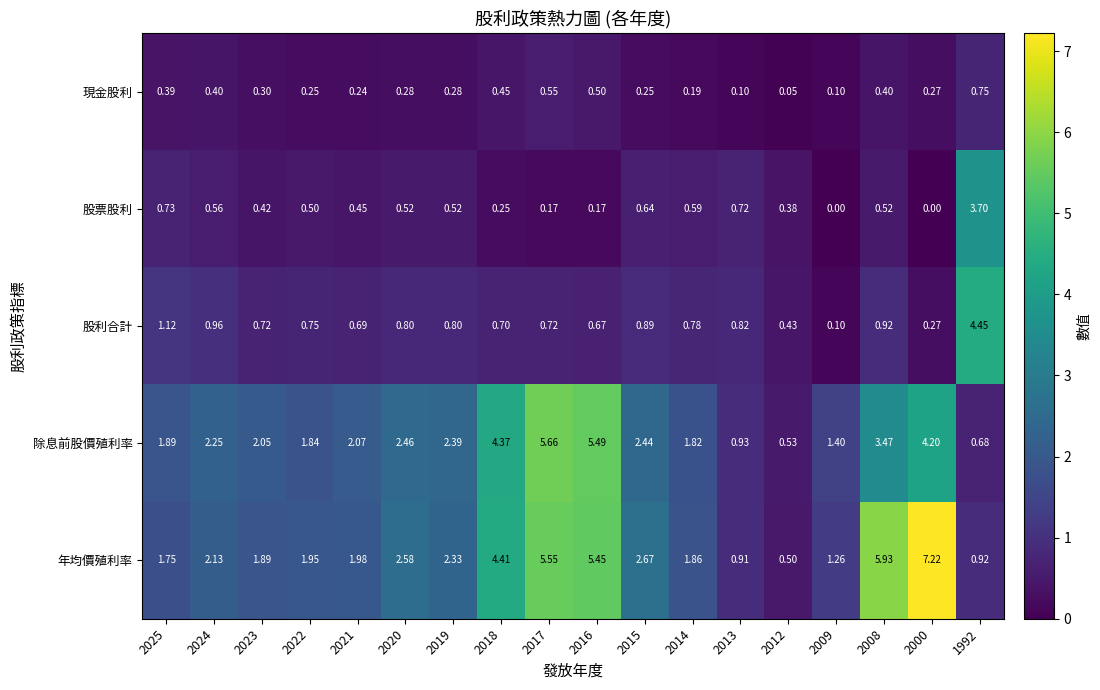

Which series changed the most between 2018 and 2013?

年均價殖利率